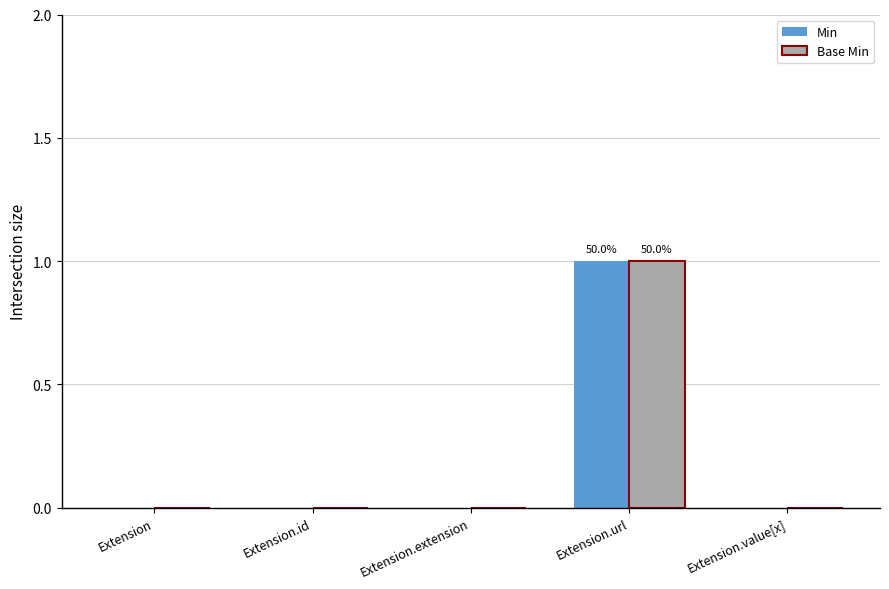

What are all the series names shown in the legend?

Min, Base Min